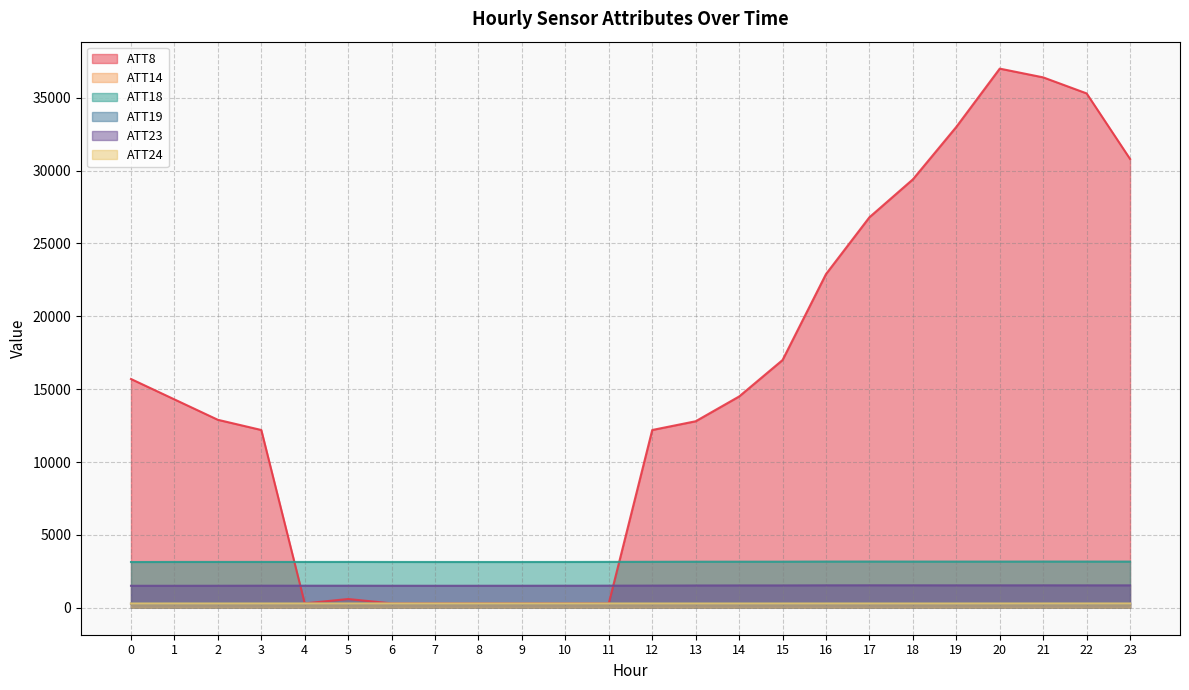

At which label does ATT8 reach its minimum?

4